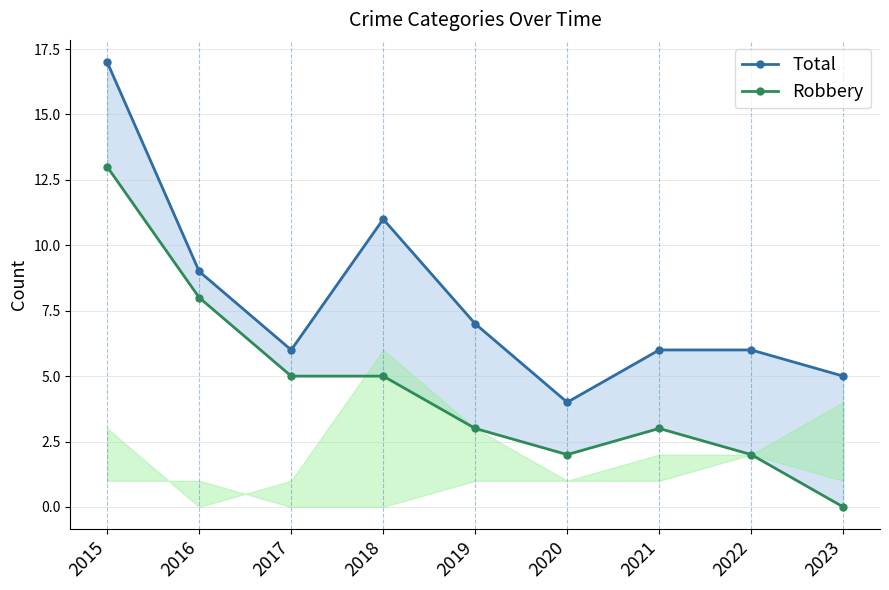

Is the value of Total at 2017 greater than the value of Robbery at 2016?

No